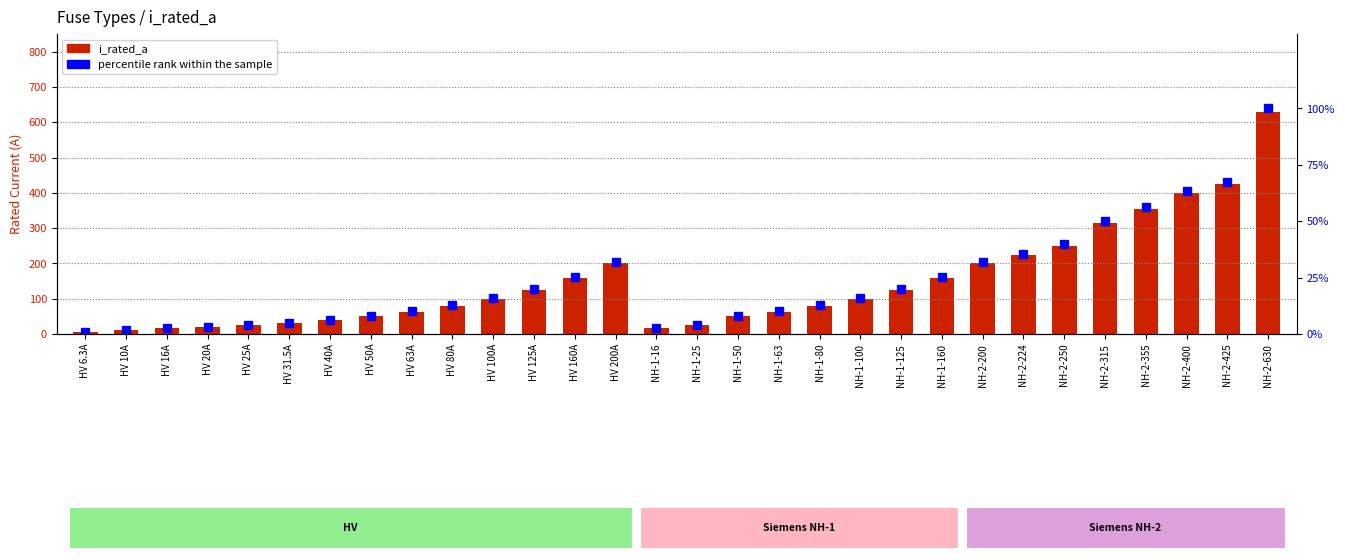

True or false: i_rated_a has a value of 400.0 at NH-2-400.

True